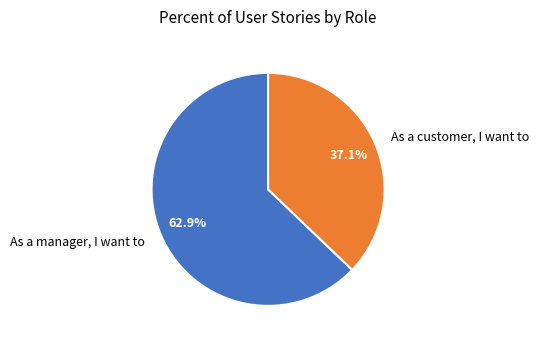

Rank the categories by value from highest to lowest.

As a manager, I want to, As a customer, I want to